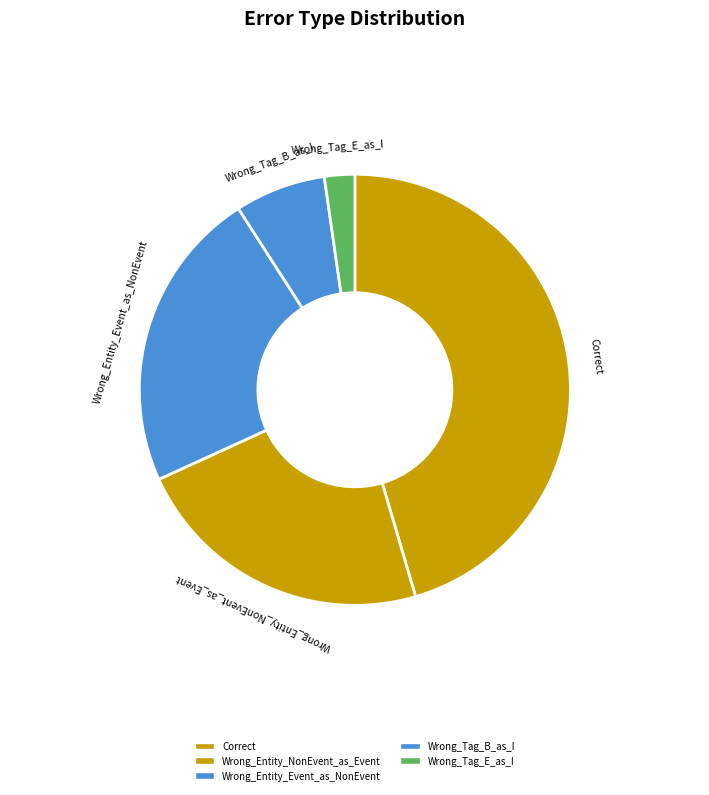

Does Wrong_Tag_E_as_I represent more than half of the total?

No